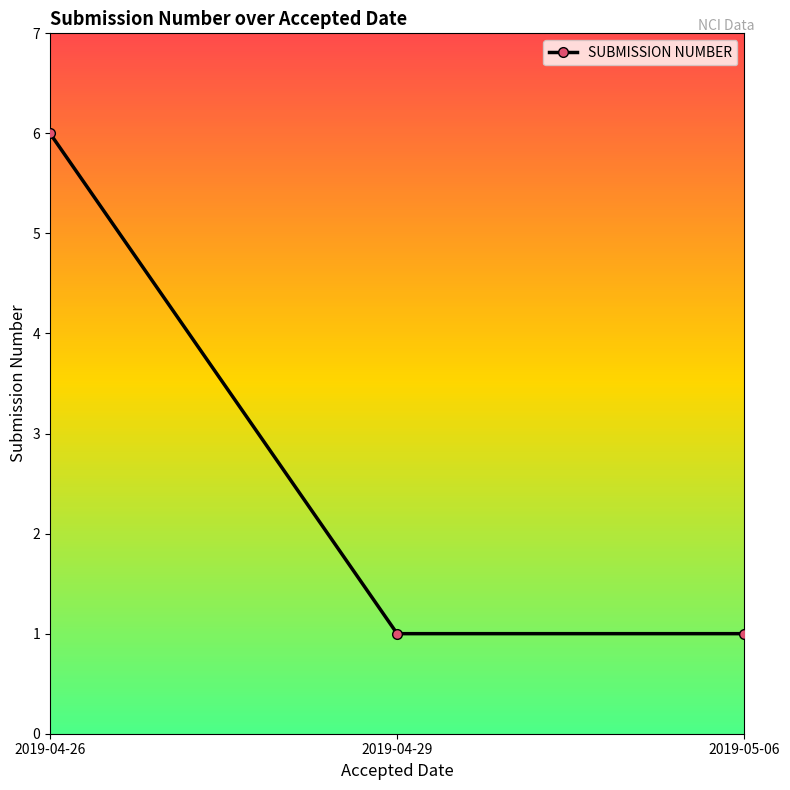

What is the average value?

3